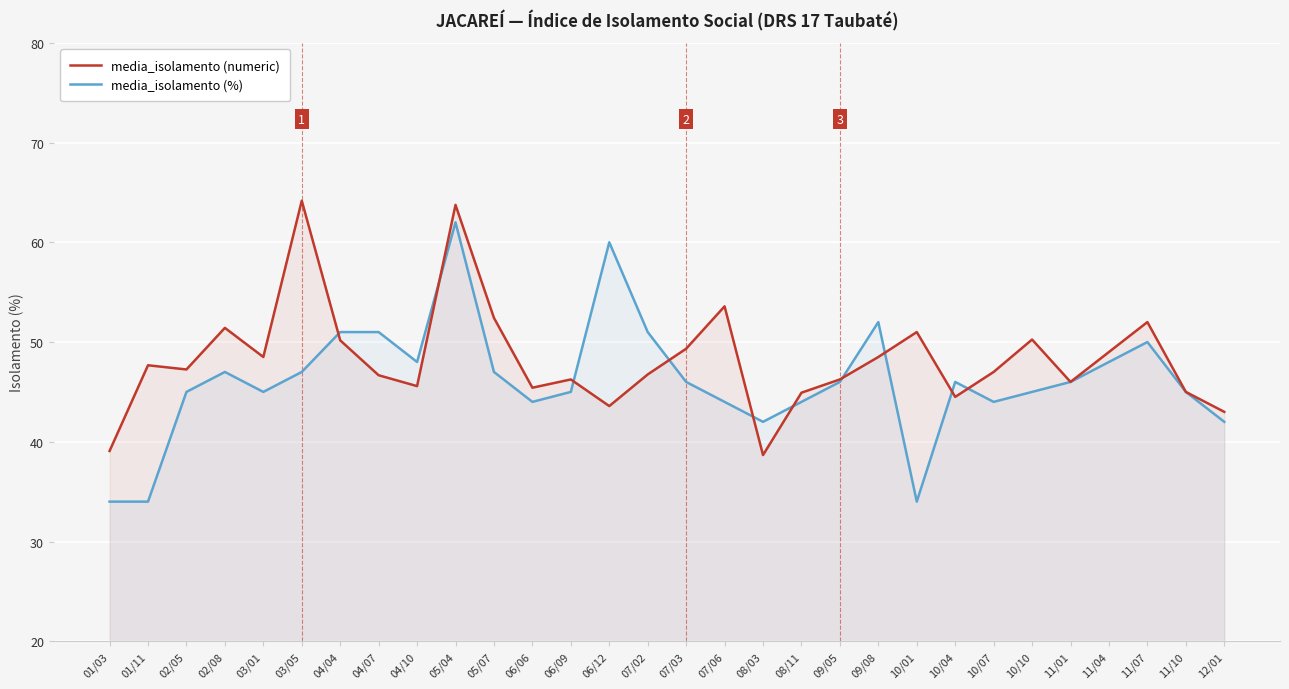

Rank the categories by media_isolamento (numeric) value from lowest to highest.

08/03, 01/03, 12/01, 06/12, 10/04, 08/11, 11/10, 06/06, 04/10, 11/01, 06/09, 09/05, 04/07, 07/02, 10/07, 02/05, 01/11, 03/01, 09/08, 11/04, 07/03, 04/04, 10/10, 10/01, 02/08, 11/07, 05/07, 07/06, 05/04, 03/05